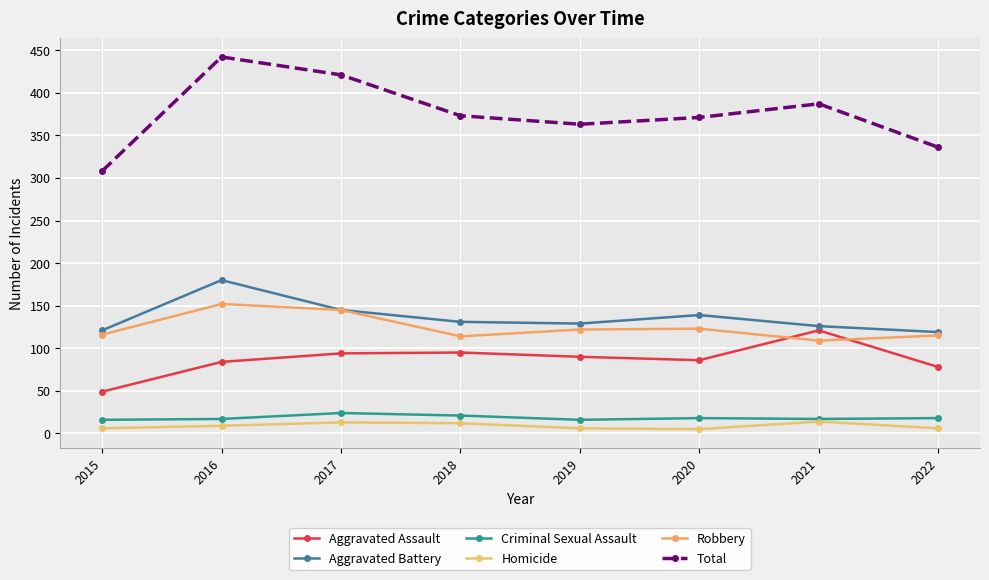

Is it true that Aggravated Battery equals 131 at 2018?

True